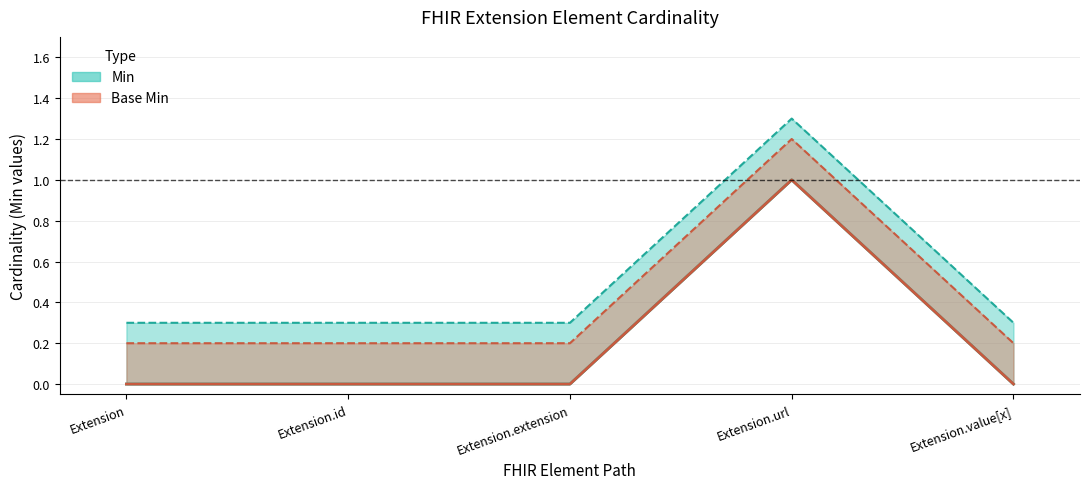

List the labels in order of Min value, smallest first.

Extension, Extension.id, Extension.extension, Extension.value[x], Extension.url